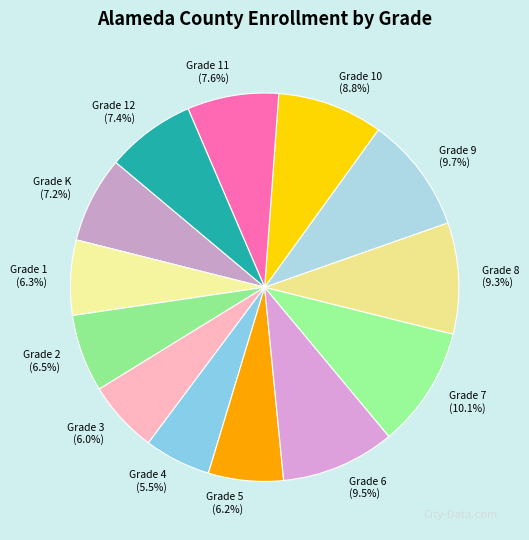

Count the number of slices in the pie.

13